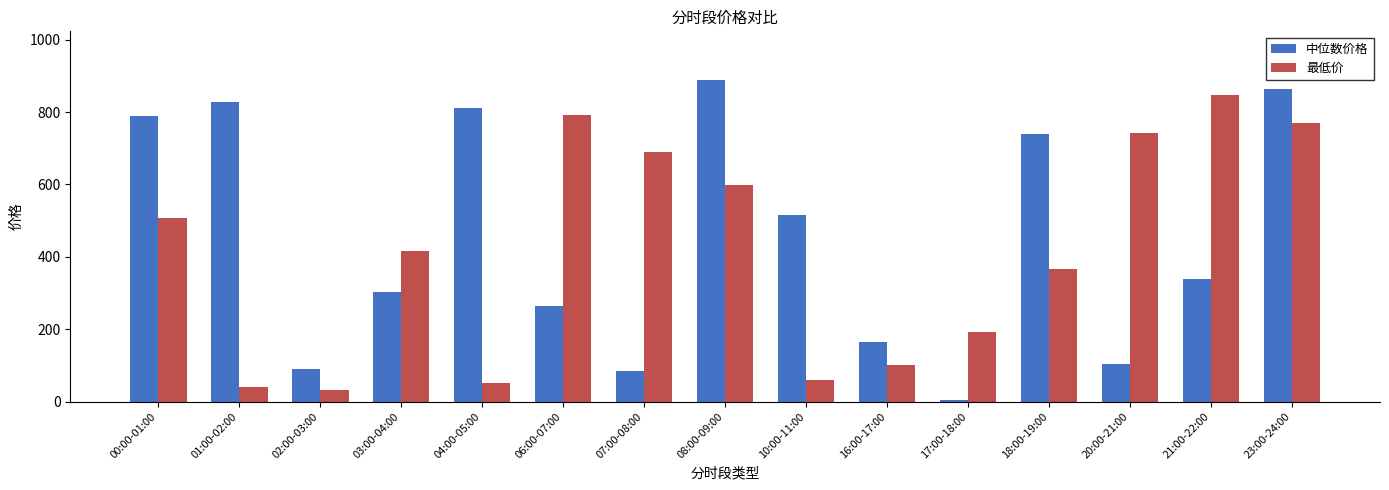

What is the total value across all series at 00:00-01:00?

1298.4